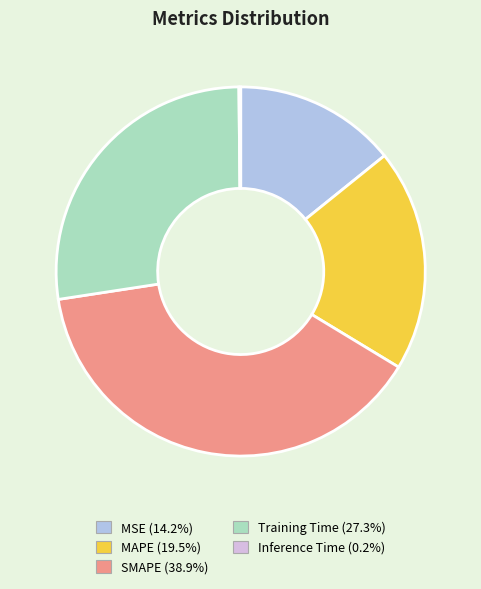

Which has a higher value, MSE or MAPE?

MAPE